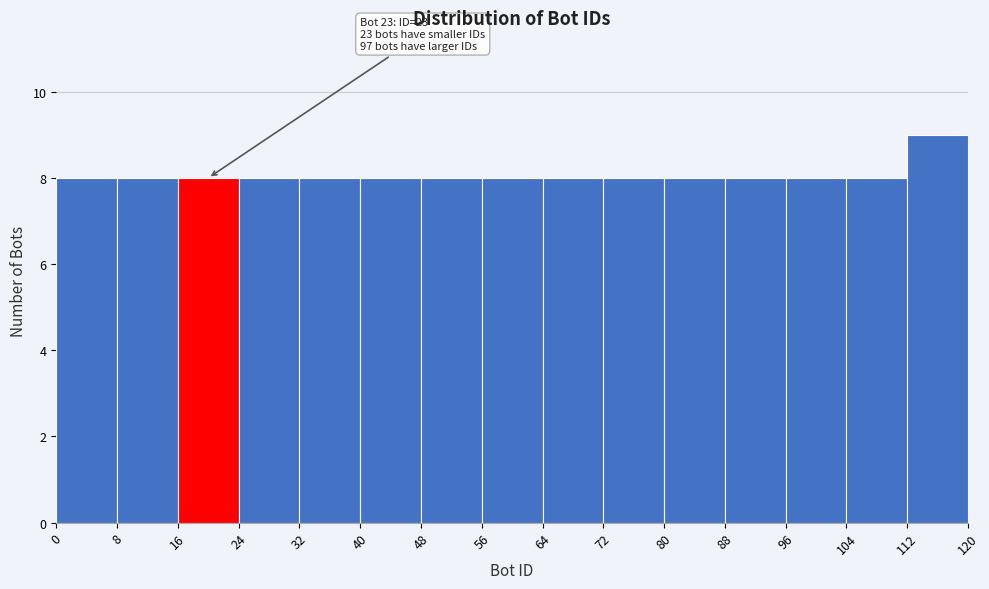

Over which range of the x-axis is the bar tallest?

112 to 120